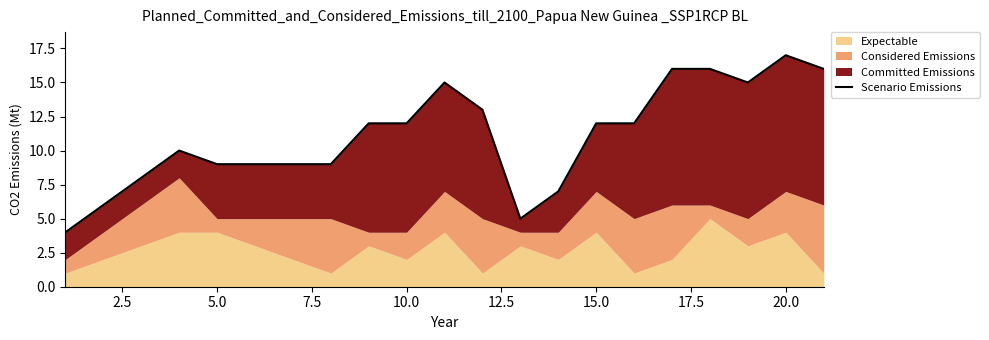

What is the value of the 6th point from the left?

9